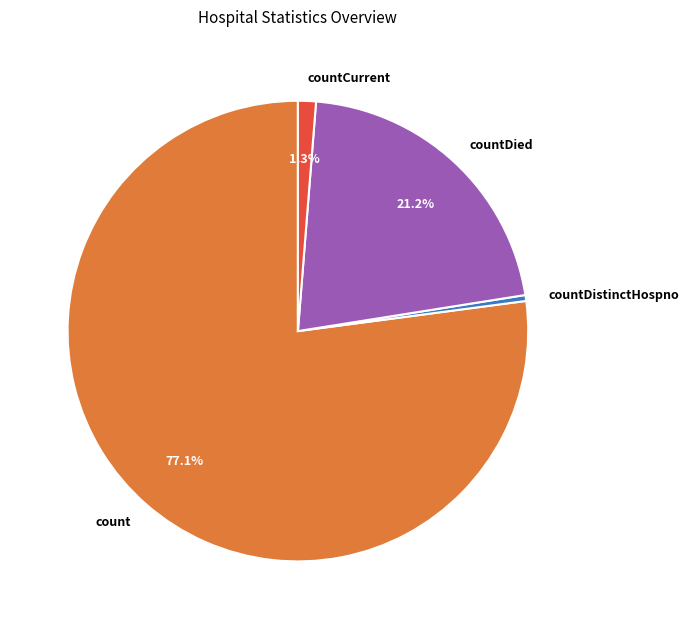

Rank the categories by value from lowest to highest.

countDistinctHospno, countCurrent, countDied, count